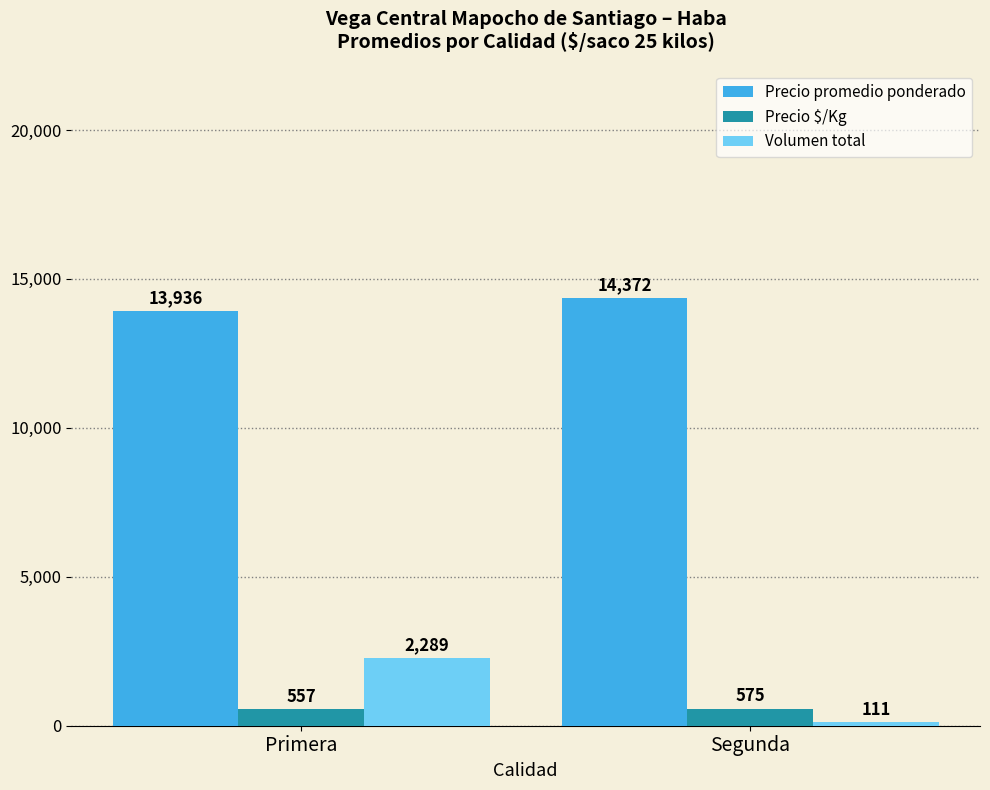

Where is Precio $/Kg nearest to the value 566?

Primera